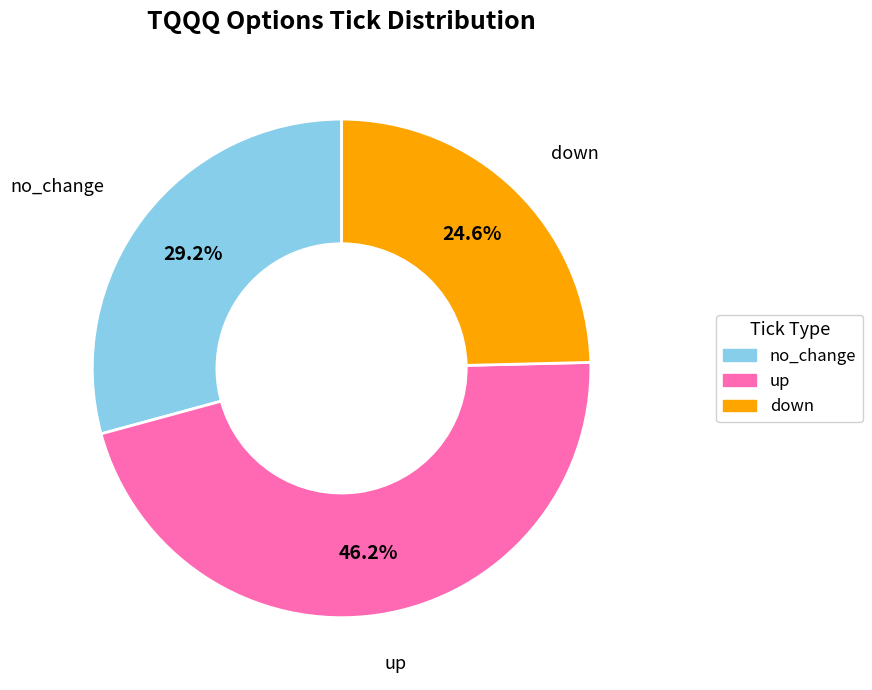

What is the smallest slice in the pie chart?

down